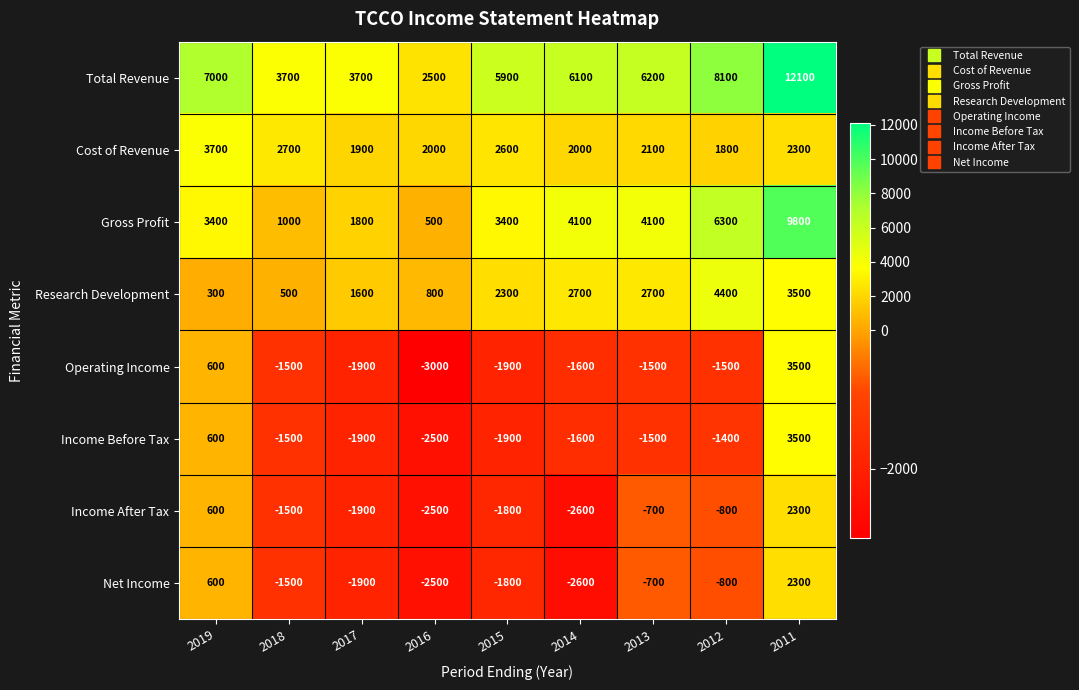

Count the number of categories in the chart.

9